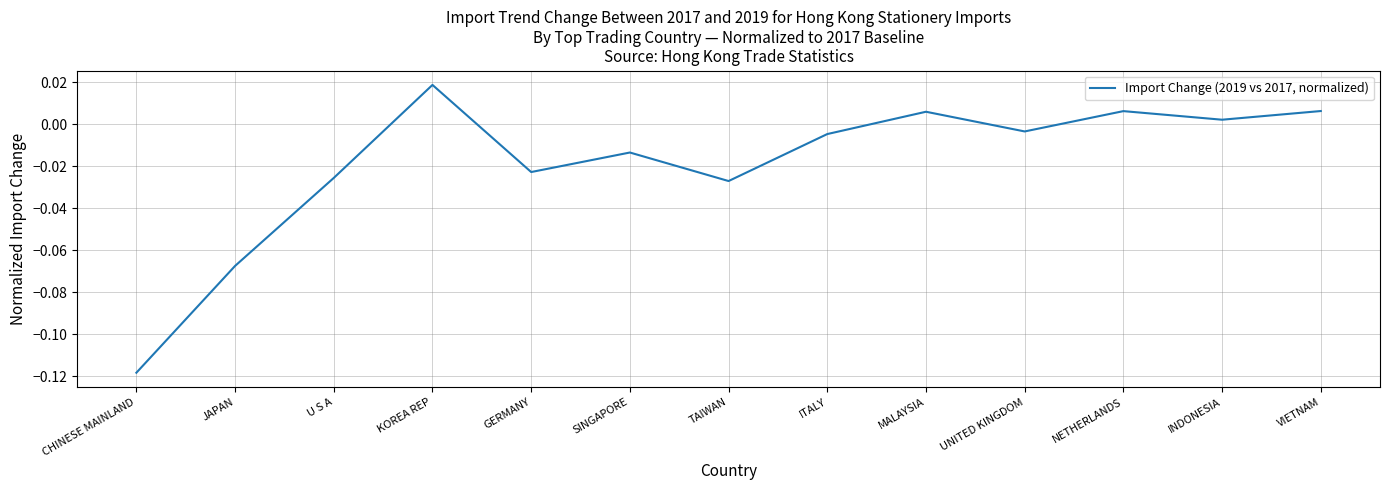

True or false: the data has more than 1 interior local peaks.

True